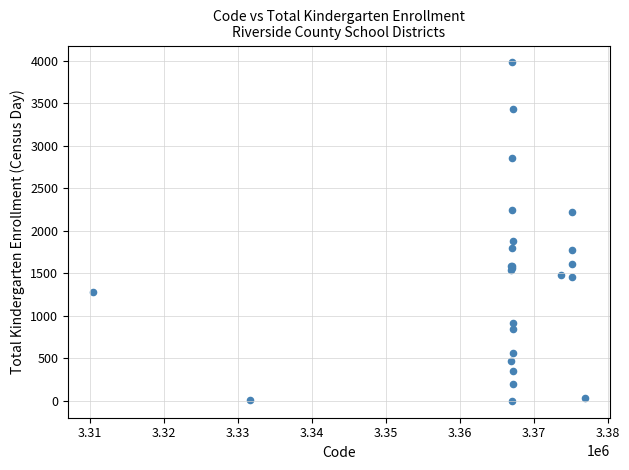

What Y value in the scatter plot is closest to 1991?

1882